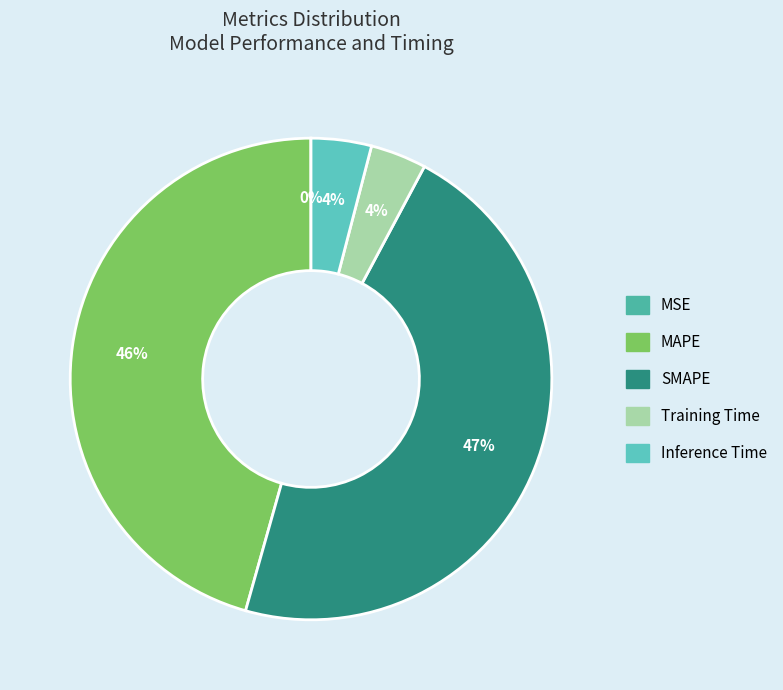

What is the largest slice in the pie chart?

SMAPE